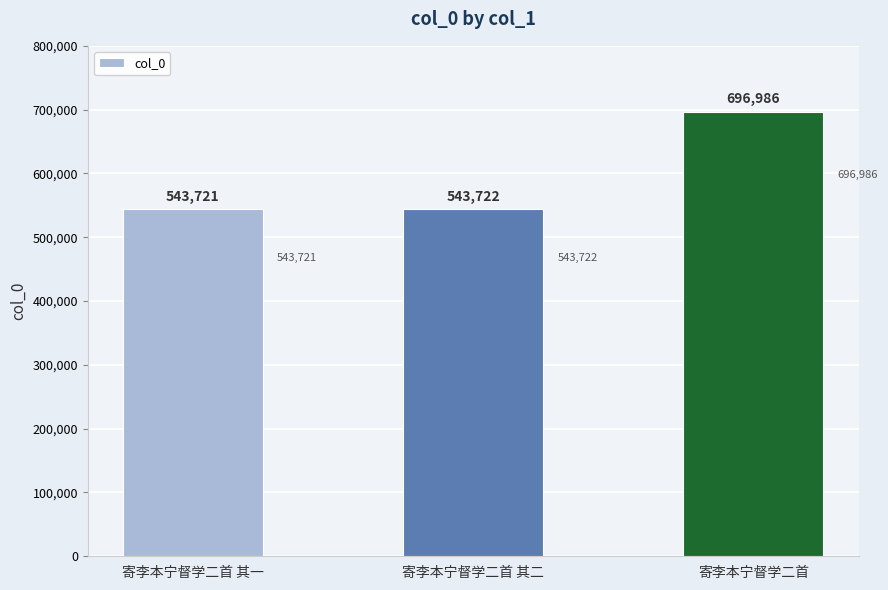

How many bars are there in total?

3